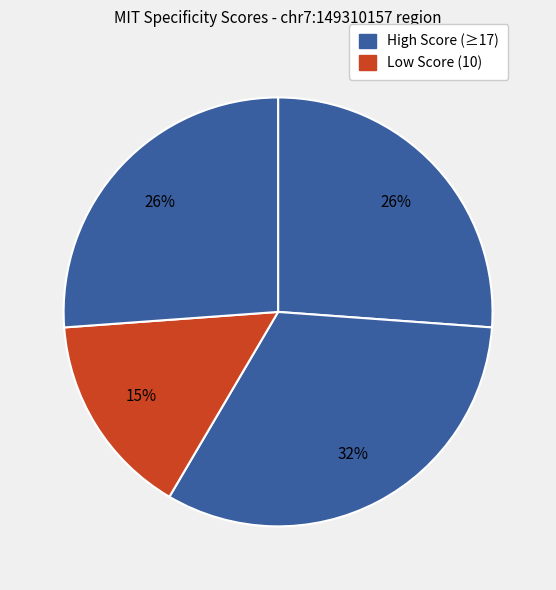

How many segments does this pie chart have?

4